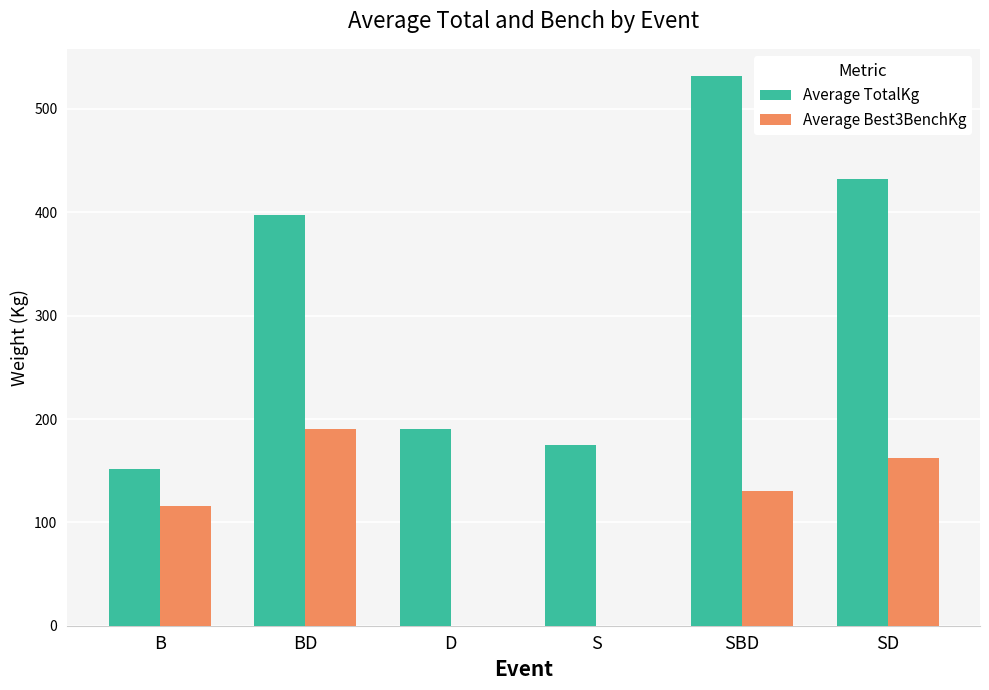

What is the average value of the Average TotalKg series?

313.0